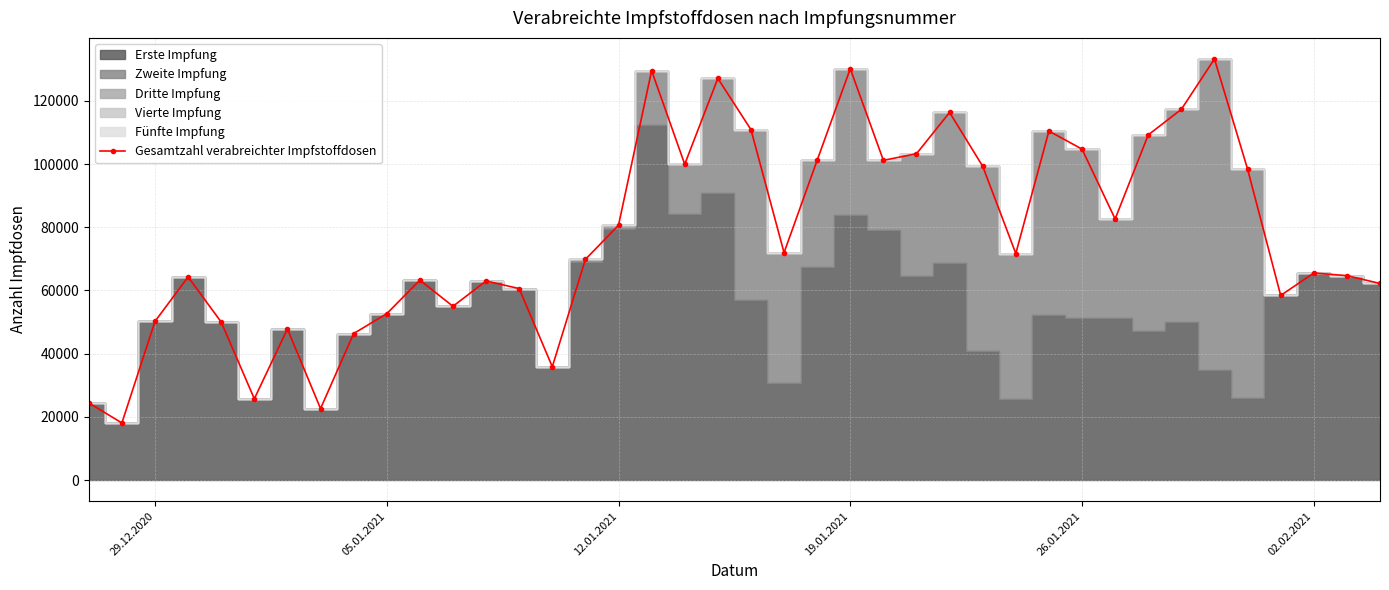

What is the highest value of the Gesamtzahl verabreichter Impfstoffdosen series?

133279